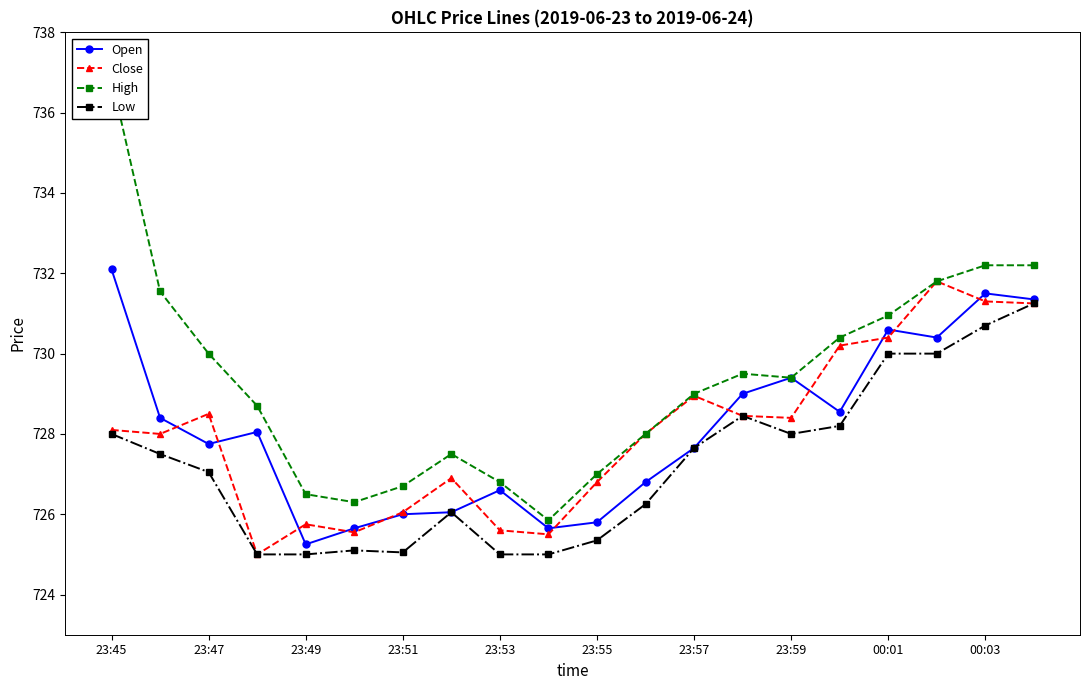

At how many categories does at least one series exceed 735?

1